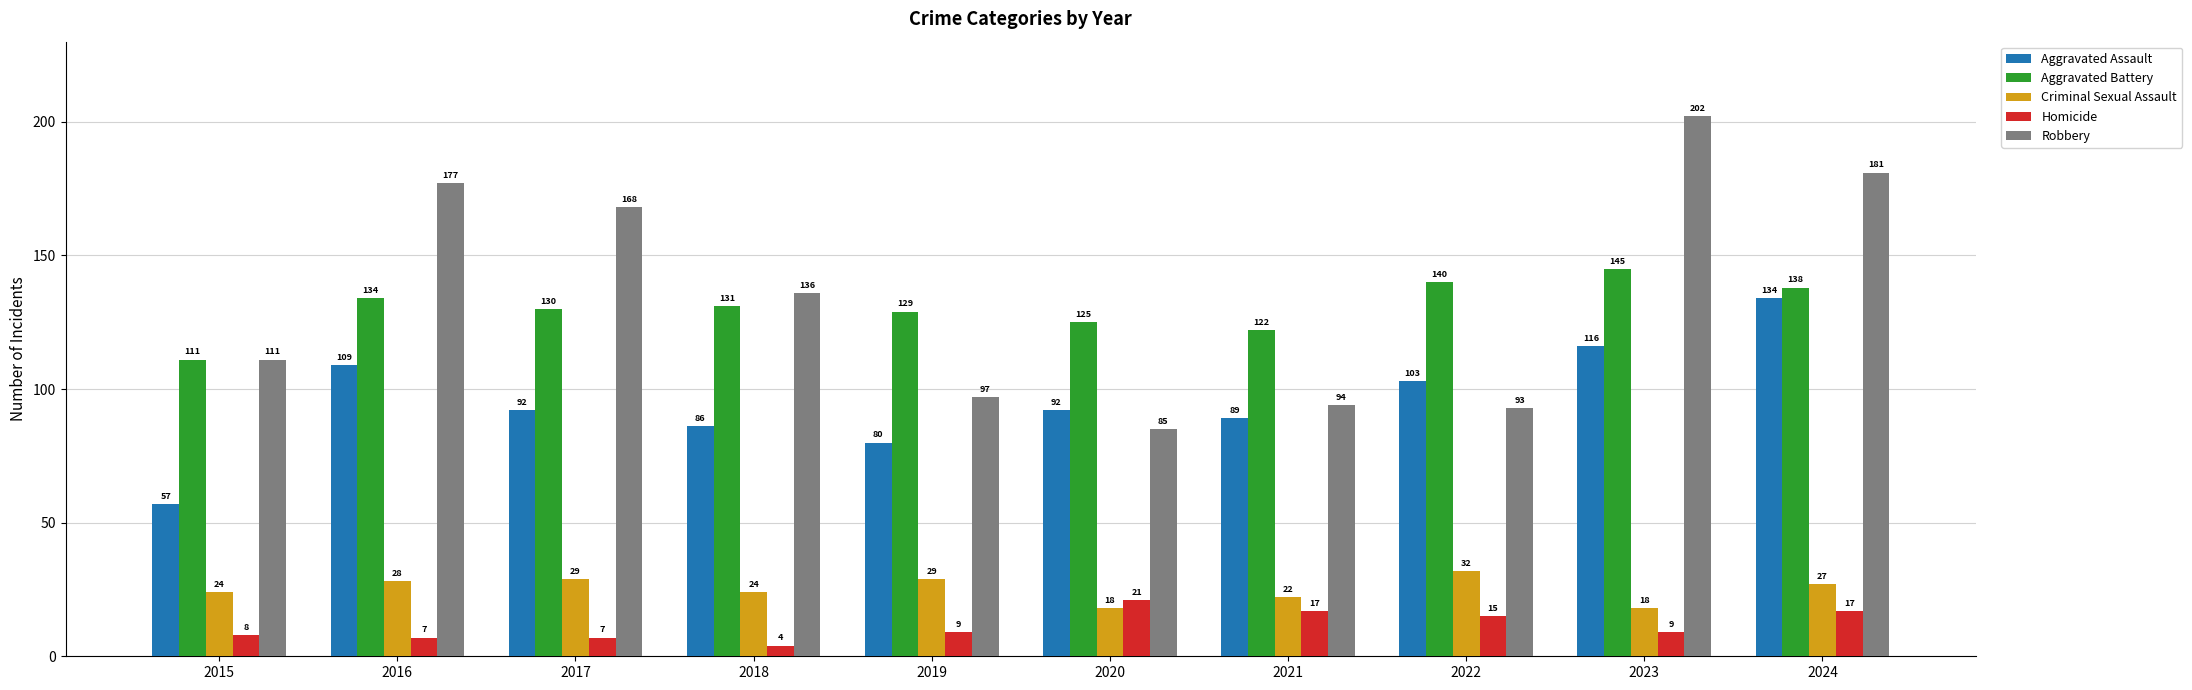

What is the smallest value displayed?

4